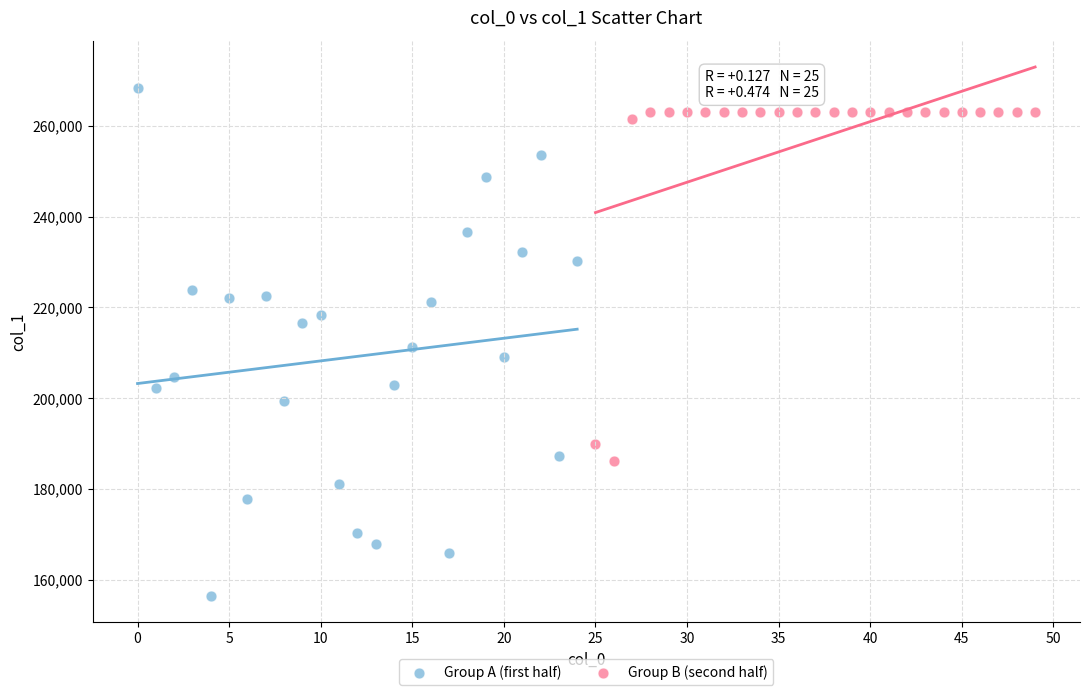

What are all the series names shown in the legend?

Group A (first half), Group B (second half)